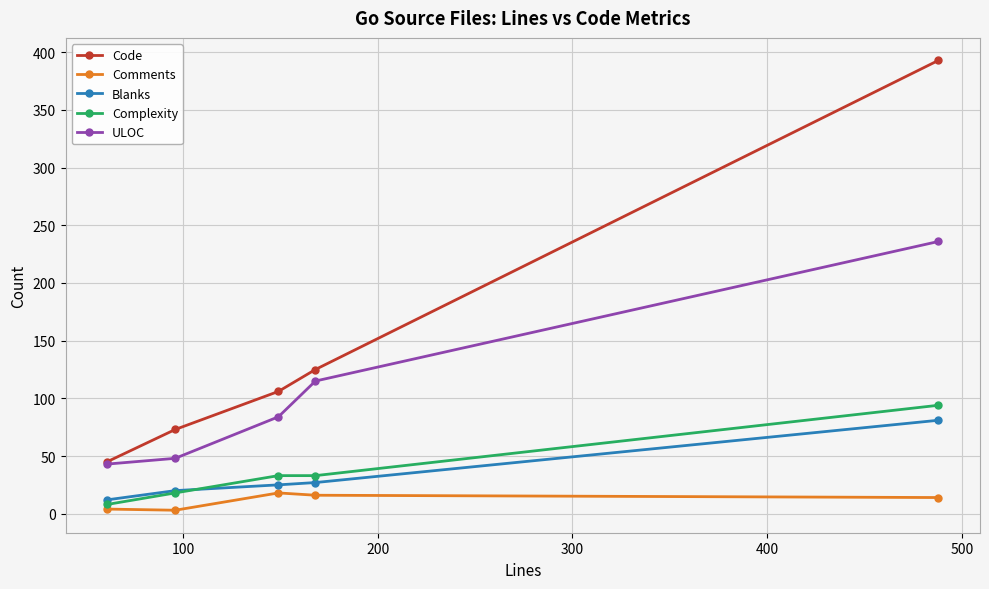

What is the maximum value shown in the chart?

393